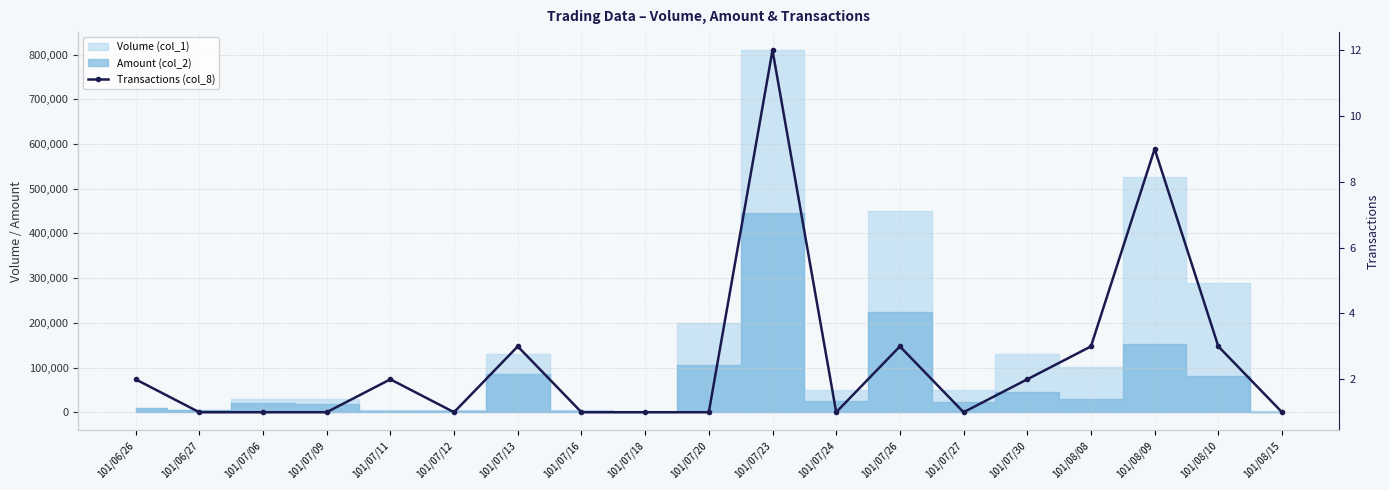

What is the label of the 3rd point from the left?

101/07/06